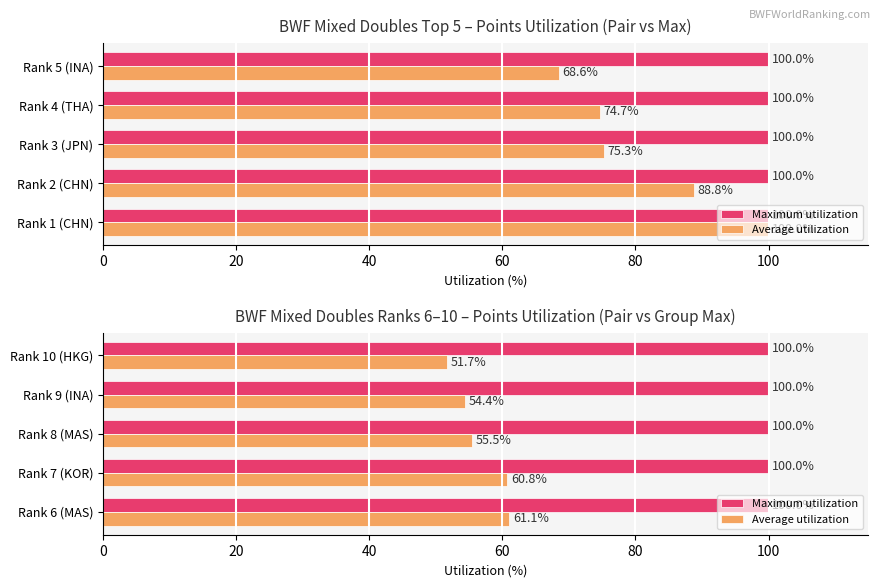

What is the value of the Average utilization bar at the 2nd from the left?

60.8